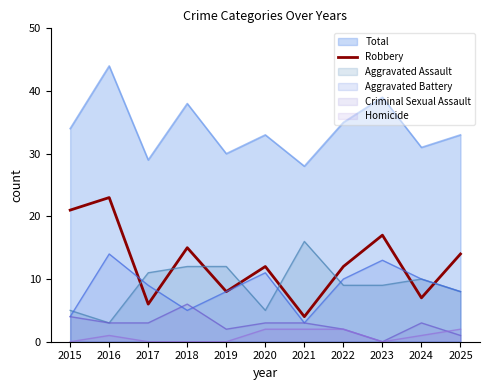

True or false: Homicide has a value of 0 at 2018.

True